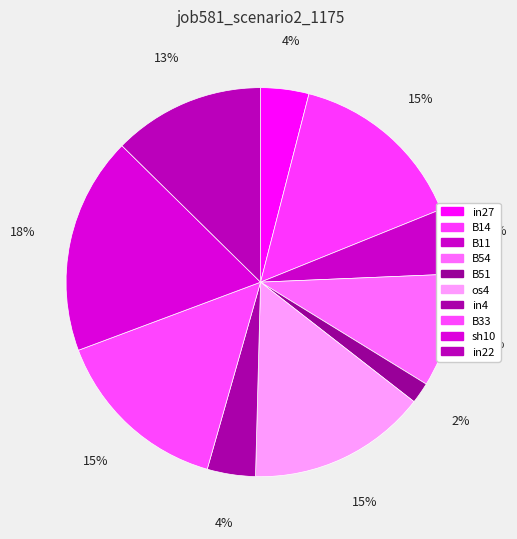

To the nearest percent, what is the average slice percentage?

10%